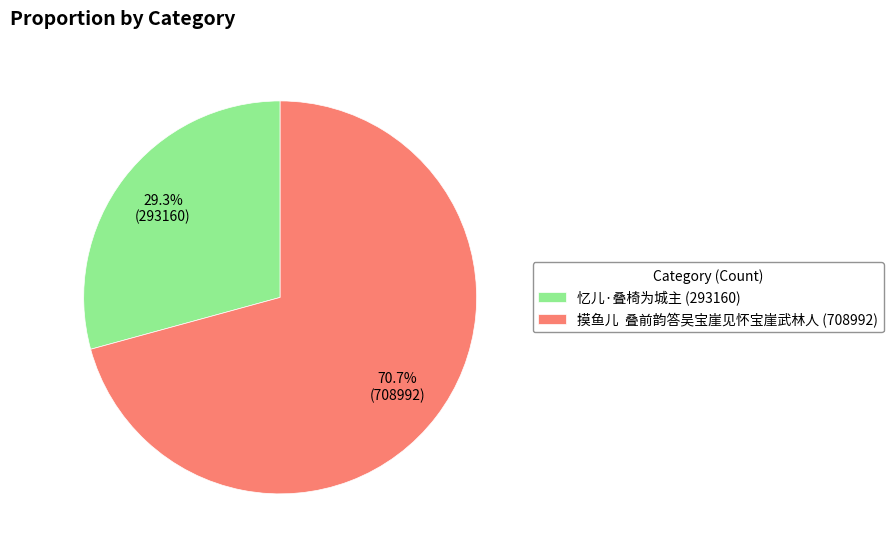

Do 摸鱼儿 叠前韵答吴宝崖见怀宝崖武林人 (708992) and 忆儿·叠椅为城主 (293160) together represent more than half of the pie?

Yes